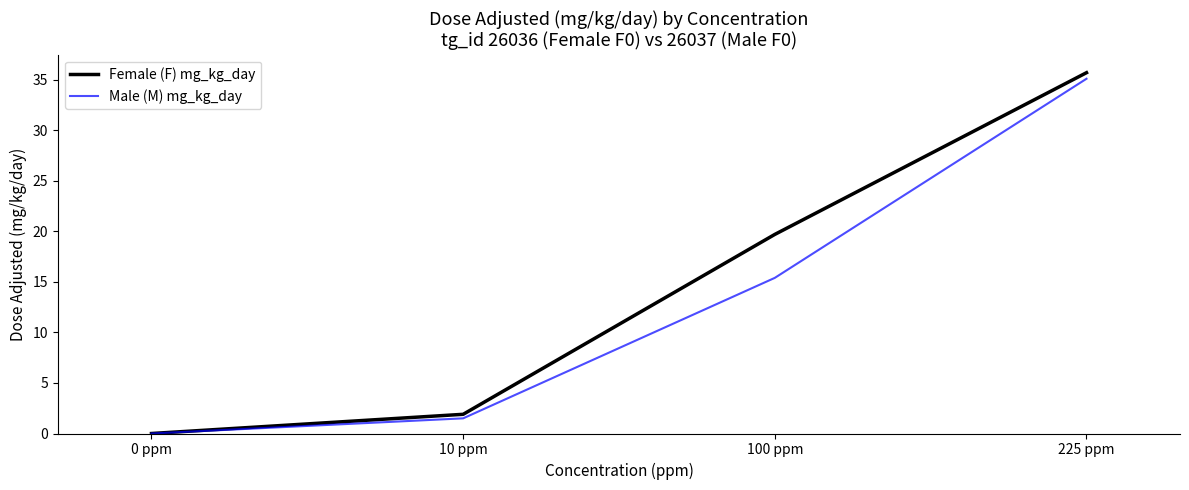

At which category does the chart reach its peak across all series?

225 ppm